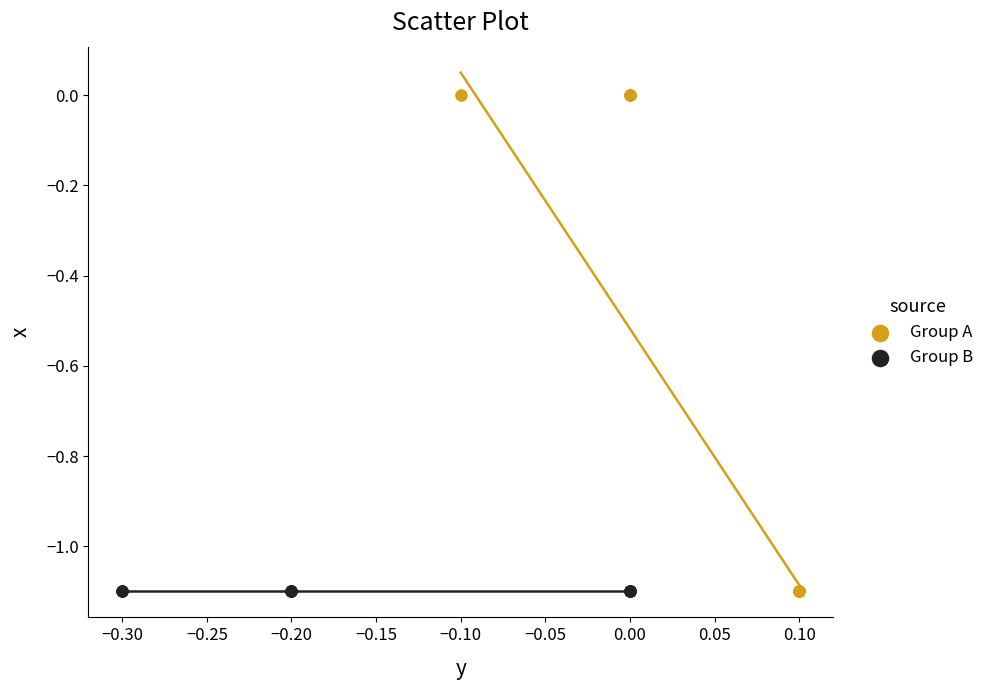

Which series contains the highest Y value?

Group A